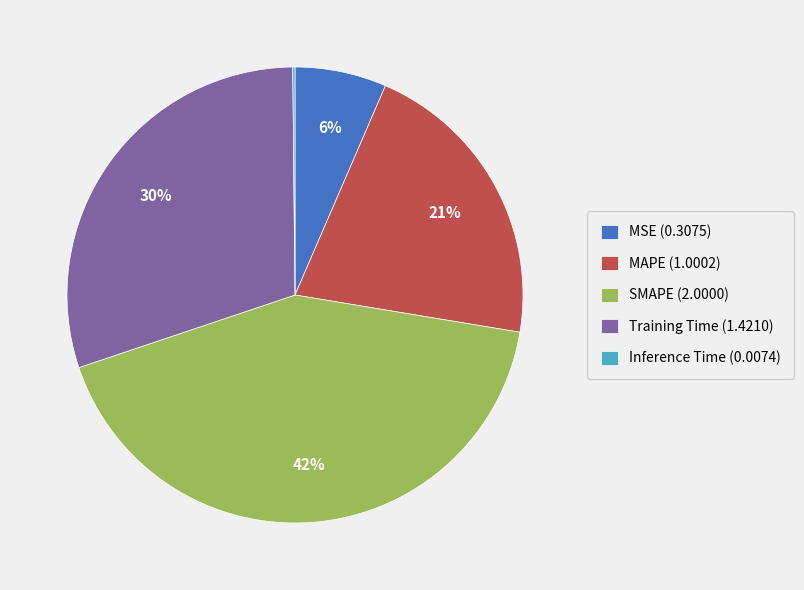

Do Training Time (1.4210) and MSE (0.3075) together represent more than half of the pie?

No